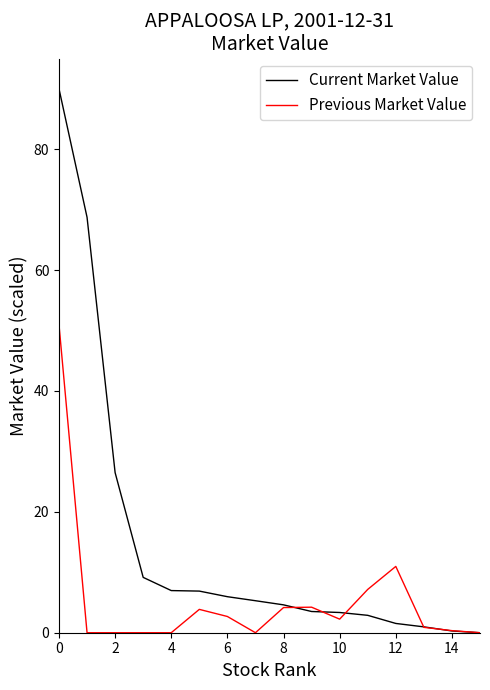

True or false: Previous Market Value and Current Market Value intersect in this chart.

True